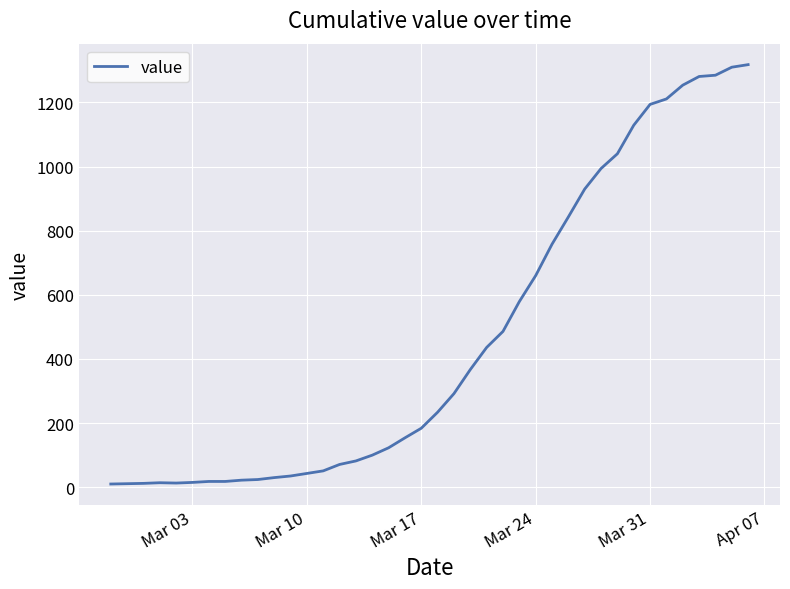

What is the difference between the maximum and minimum values?

1308